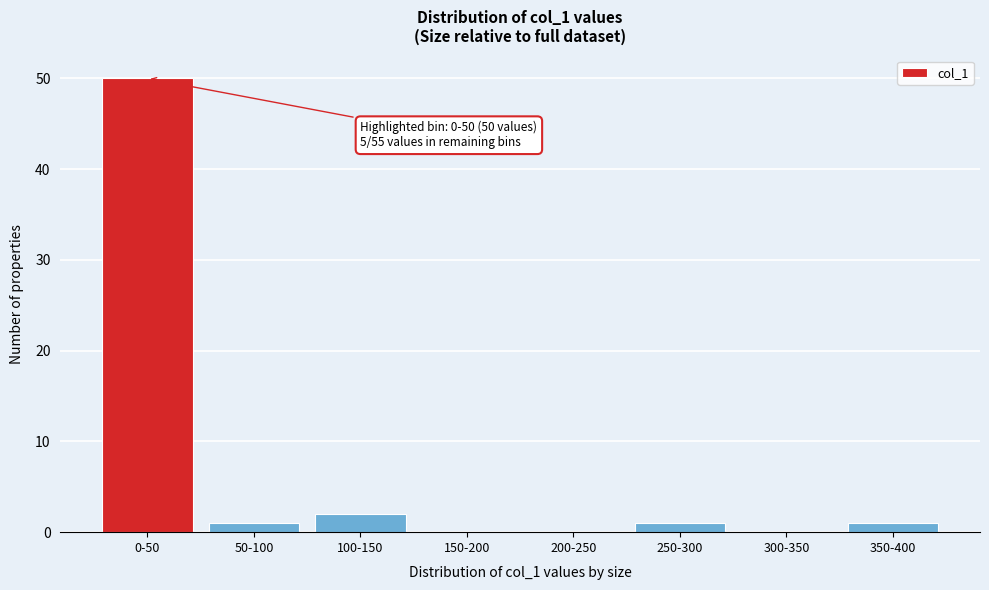

Reading right to left, transcribe all the data shown in this chart.

350-400=1	300-350=0	250-300=1	200-250=0	150-200=0	100-150=2	50-100=1	0-50=50